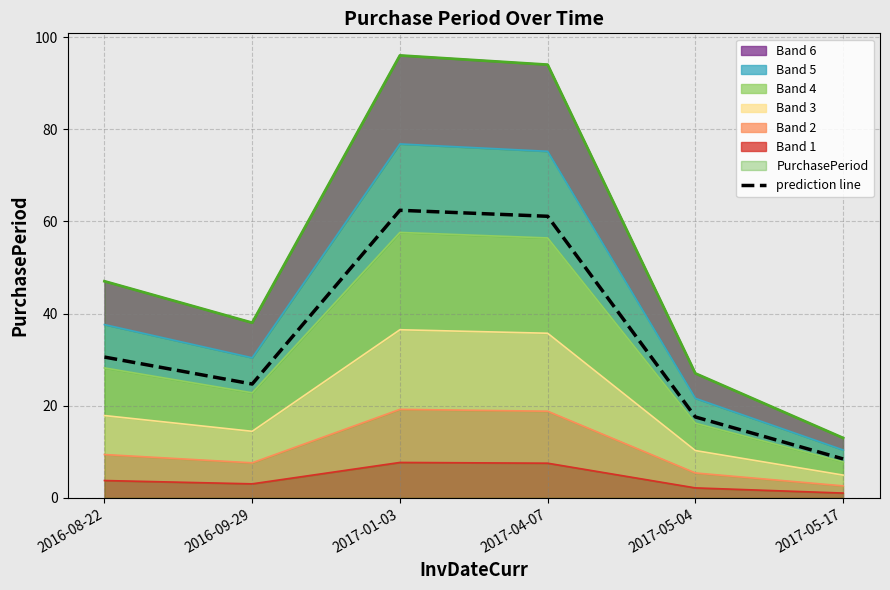

What is the label of the 4th point from the left?

2017-04-07